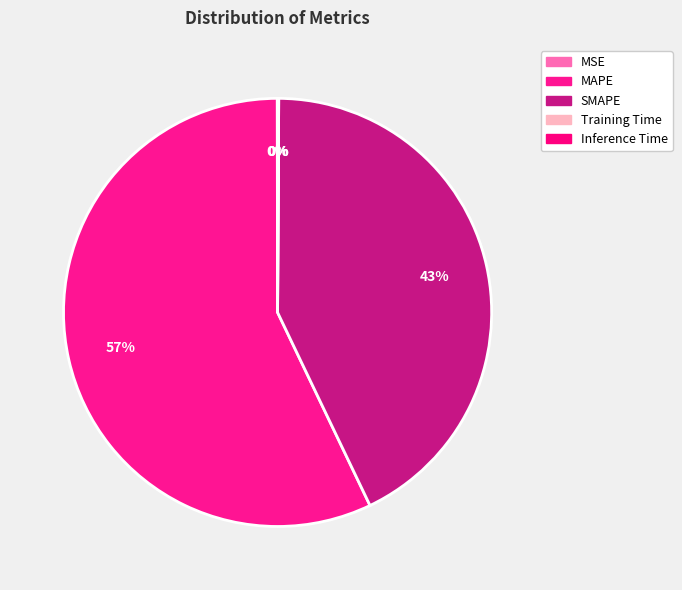

What percentage is NOT represented by SMAPE?

57.2%